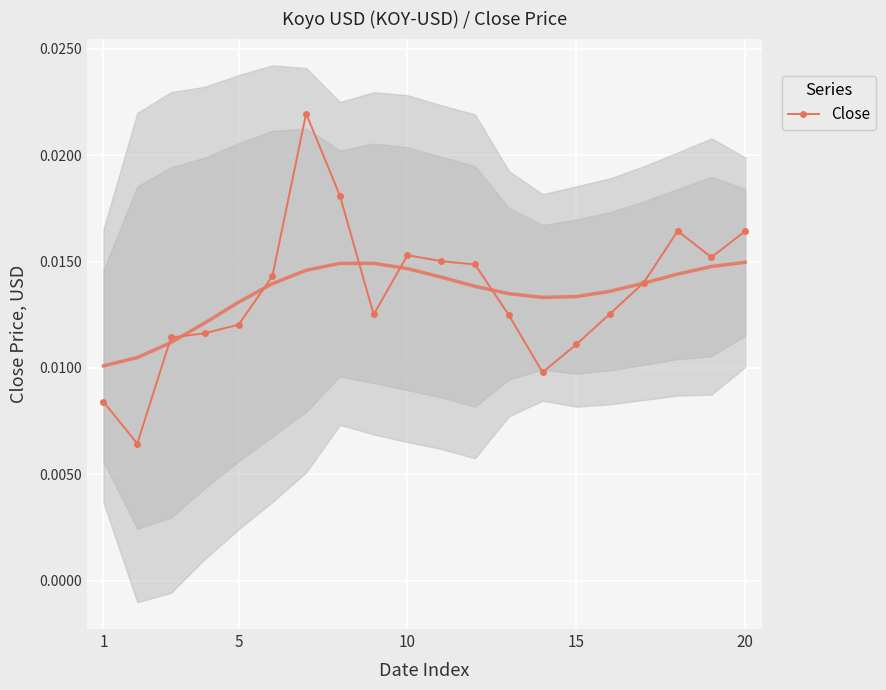

True or false: Close has more than 1 interior local peaks.

True